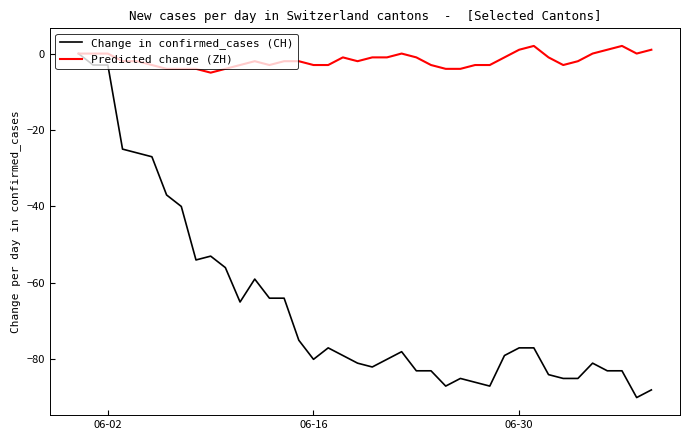

Which series has the largest total across all categories?

Predicted change (ZH)